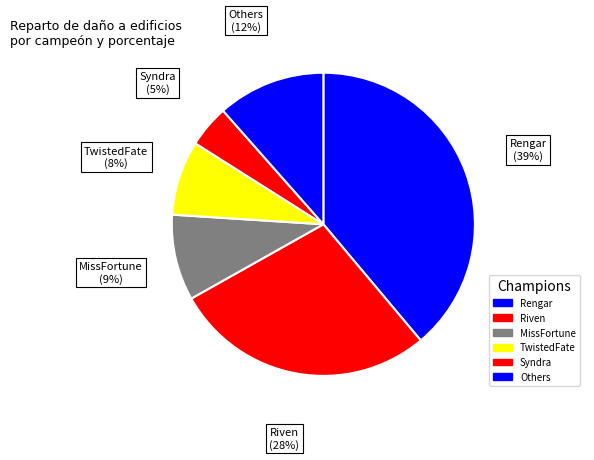

Is it true that Riven is 39% of the pie?

False